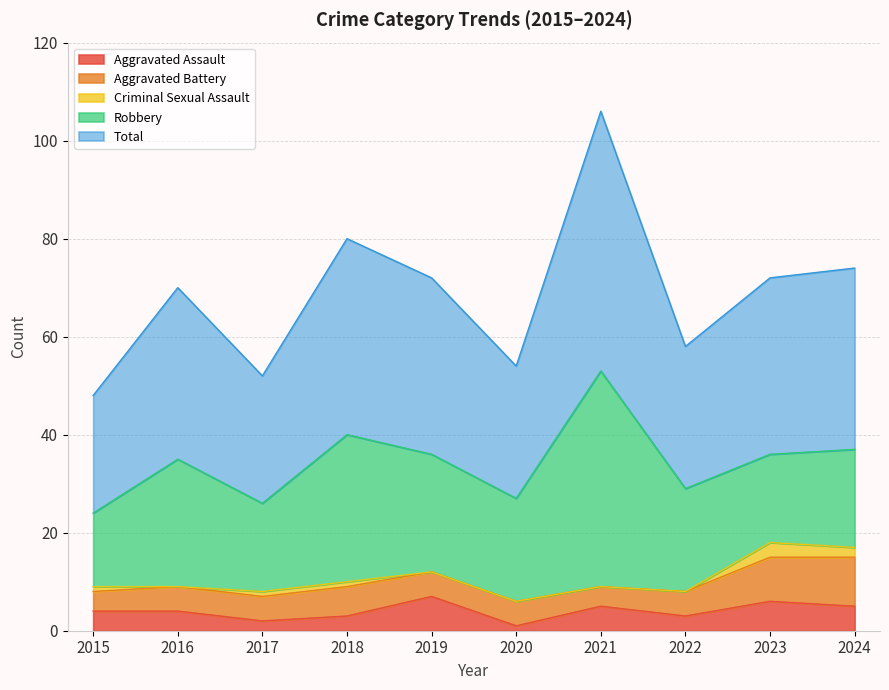

What is the sum of the Aggravated Battery values at 2024 and 2020?

15